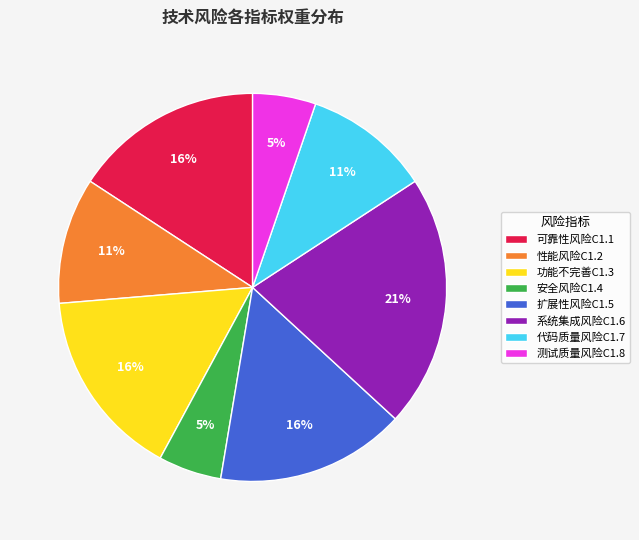

What percentage is the 扩展性风险C1.5 slice, to the nearest percent?

16%